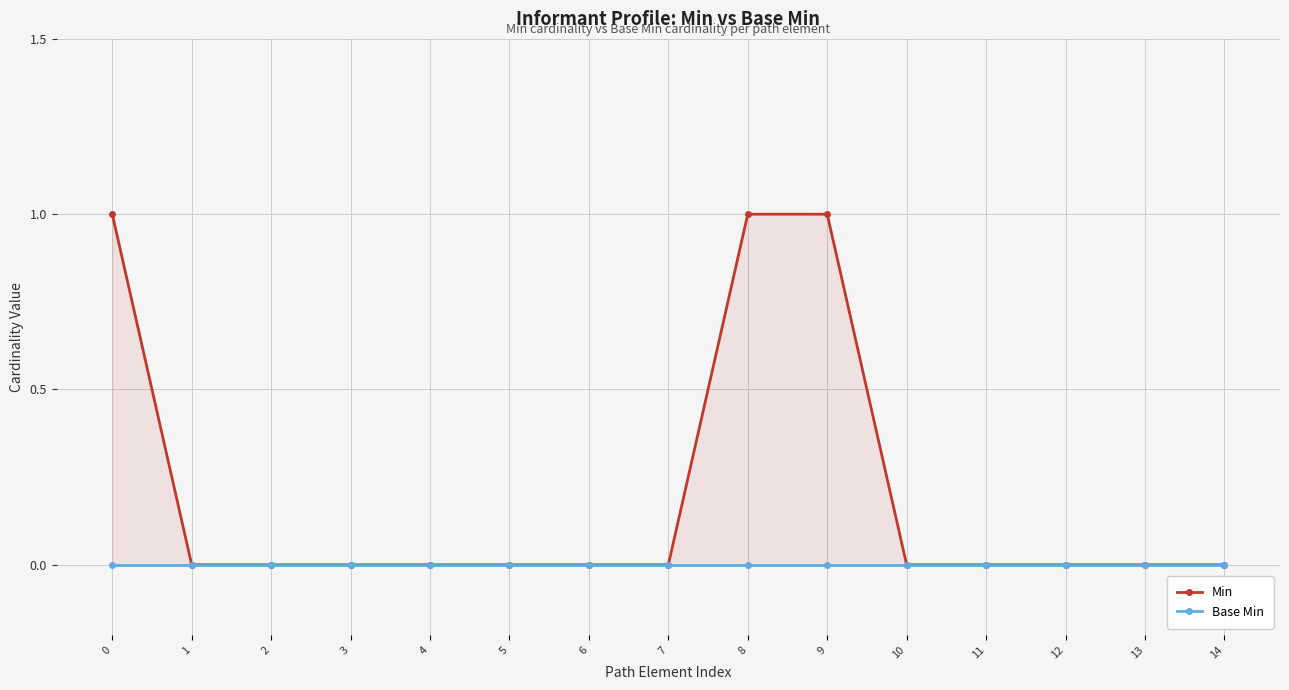

What are all the series names shown in the legend?

Min, Base Min